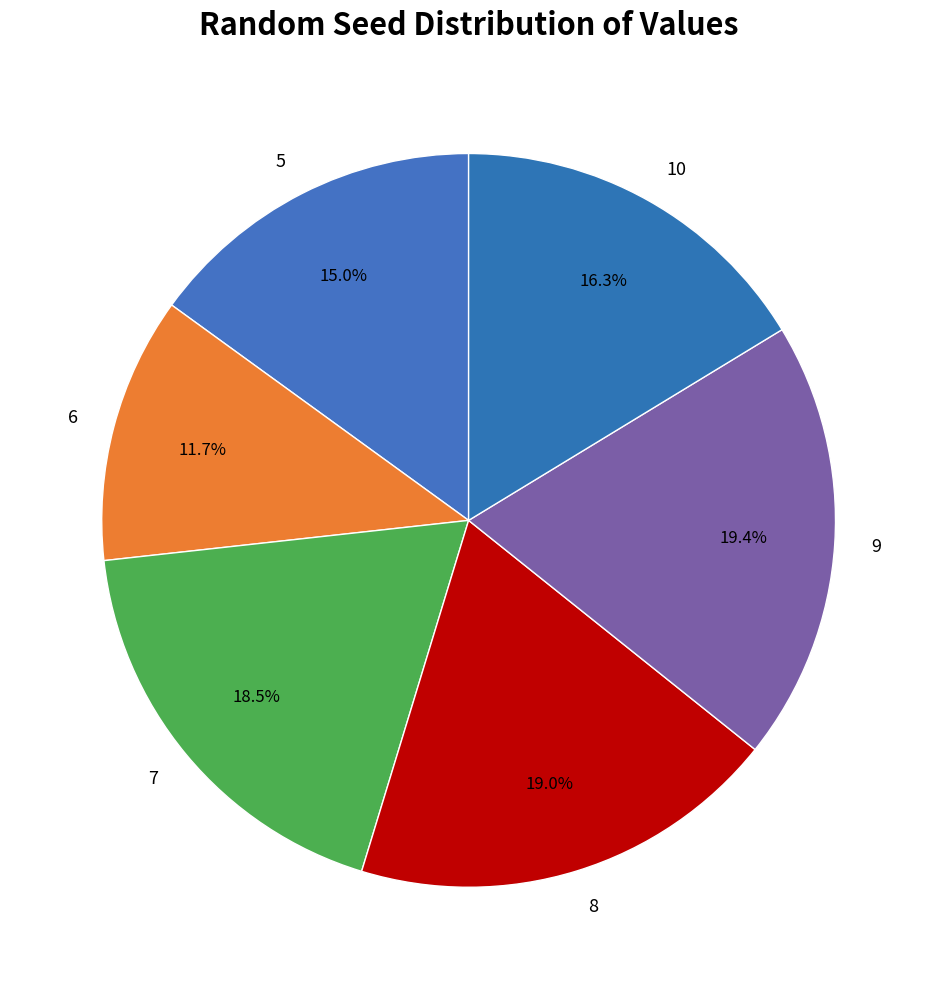

Combined, what portion of the pie is 9 and 8?

38.4%